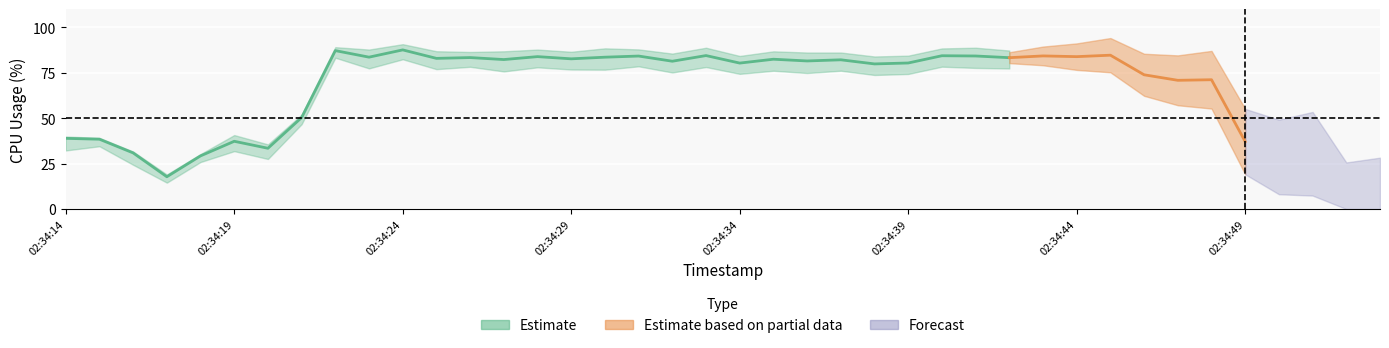

True or false: %user has a value of 55.6 at 02:34:27.

False